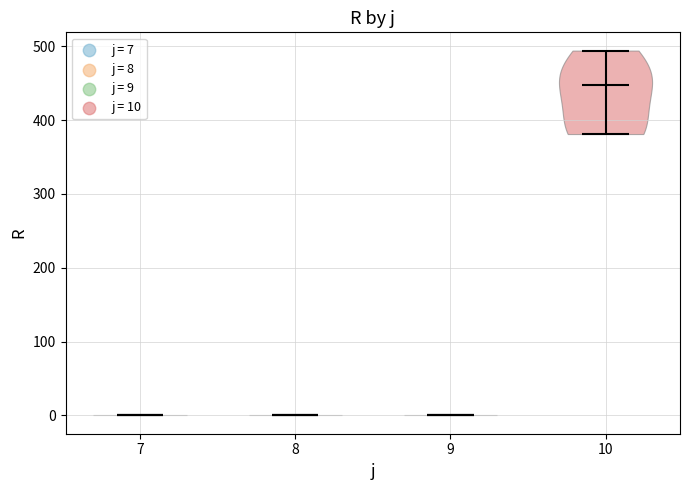

Reading left to right, read every violin against the y-axis: where its median line is, and the lowest and highest points it reaches. The values are not printed on the chart, so give them approximately, as read against the axis.

7: median line 0, lowest point 0, highest point 0
8: median line 0, lowest point 0, highest point 0
9: median line 0, lowest point 0, highest point 0
10: median line 450, lowest point 380, highest point 490